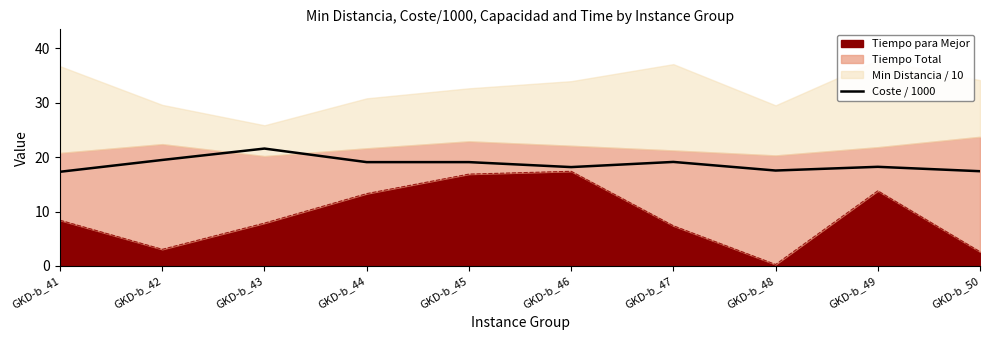

What is the value of the 8th point from the left?

17.5